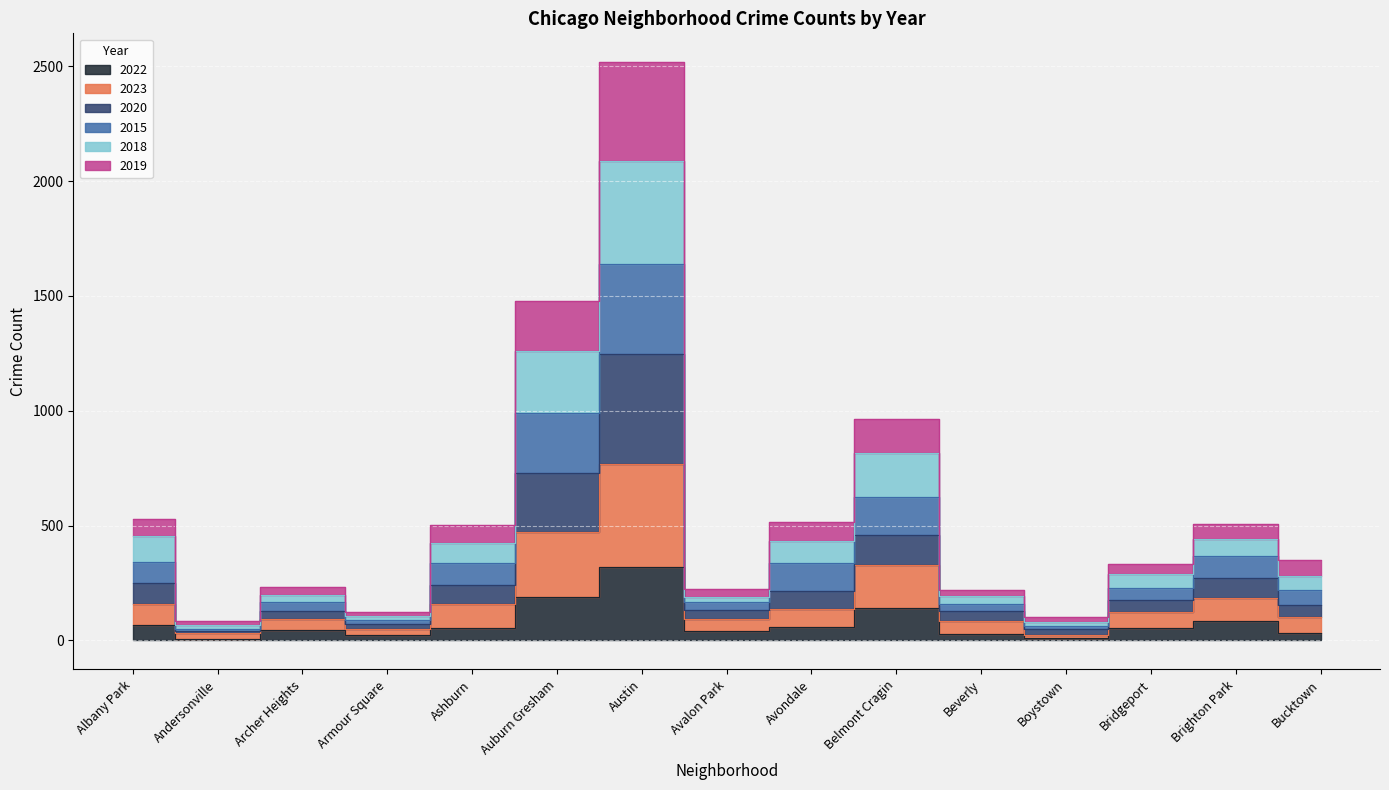

Reading left to right, transcribe all the data shown in this chart.

2023: Albany Park=160	Andersonville=31	Archer Heights=95	Armour Square=51	Ashburn=159	Auburn Gresham=473	Austin=769	Avalon Park=92	Avondale=139	Belmont Cragin=330	Beverly=87	Boystown=23	Bridgeport=125	Brighton Park=185	Bucktown=101
2020: Albany Park=250	Andersonville=41	Archer Heights=127	Armour Square=70	Ashburn=242	Auburn Gresham=727	Austin=1249	Avalon Park=133	Avondale=214	Belmont Cragin=461	Beverly=128	Boystown=49	Bridgeport=178	Brighton Park=272	Bucktown=153
2015: Albany Park=454	Andersonville=66	Archer Heights=197	Armour Square=108	Ashburn=424	Auburn Gresham=1259	Austin=2088	Avalon Park=188	Avondale=435	Belmont Cragin=816	Beverly=192	Boystown=81	Bridgeport=288	Brighton Park=441	Bucktown=280
2019: Albany Park=529	Andersonville=86	Archer Heights=234	Armour Square=125	Ashburn=503	Auburn Gresham=1479	Austin=2517	Avalon Park=223	Avondale=515	Belmont Cragin=965	Beverly=220	Boystown=101	Bridgeport=331	Brighton Park=507	Bucktown=349
2018: Albany Park=342	Andersonville=51	Archer Heights=169	Armour Square=91	Ashburn=339	Auburn Gresham=991	Austin=1639	Avalon Park=166	Avondale=337	Belmont Cragin=624	Beverly=159	Boystown=62	Bridgeport=228	Brighton Park=366	Bucktown=219
2022: Albany Park=66	Andersonville=8	Archer Heights=45	Armour Square=23	Ashburn=55	Auburn Gresham=188	Austin=318	Avalon Park=40	Avondale=58	Belmont Cragin=140	Beverly=28	Boystown=13	Bridgeport=56	Brighton Park=85	Bucktown=33